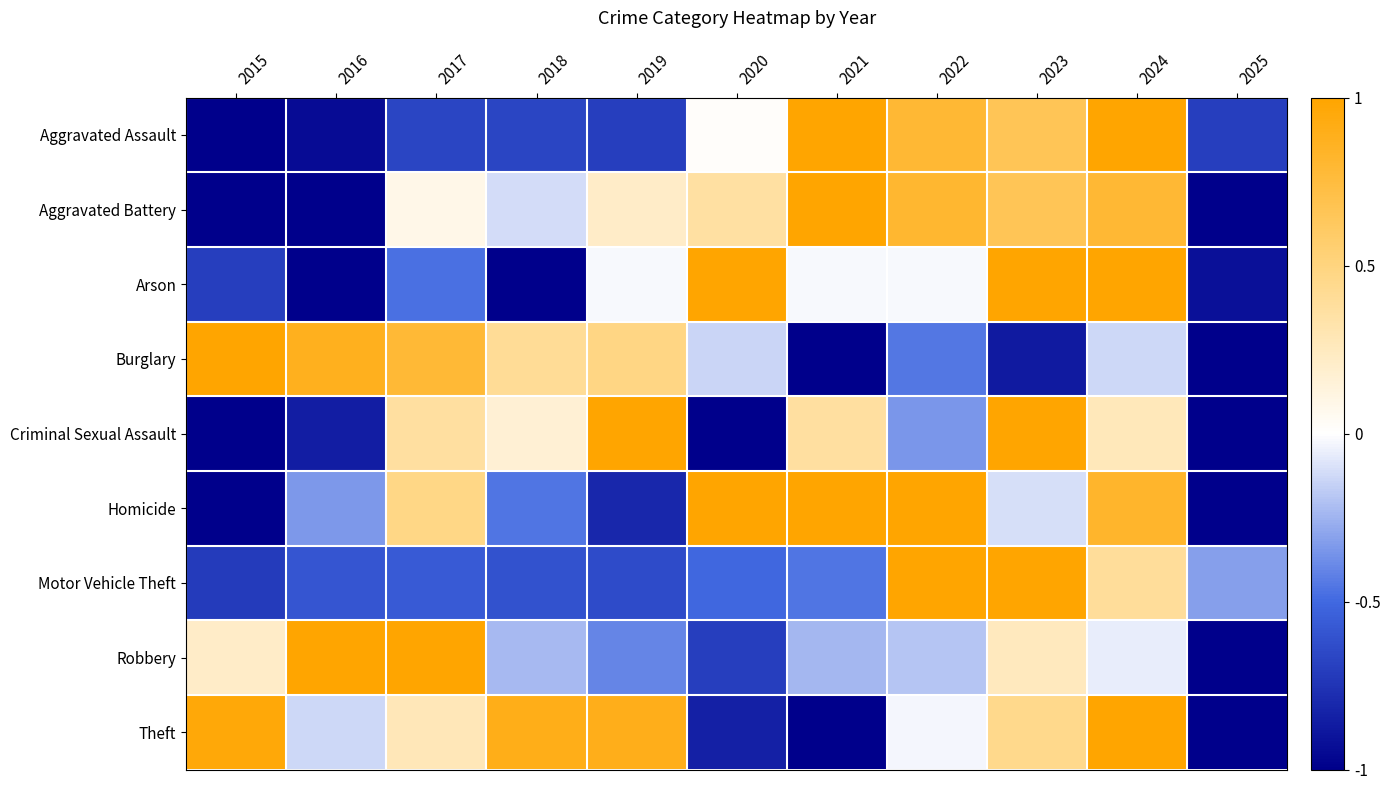

What is the spread (max minus min) of values at 2025?

0.7